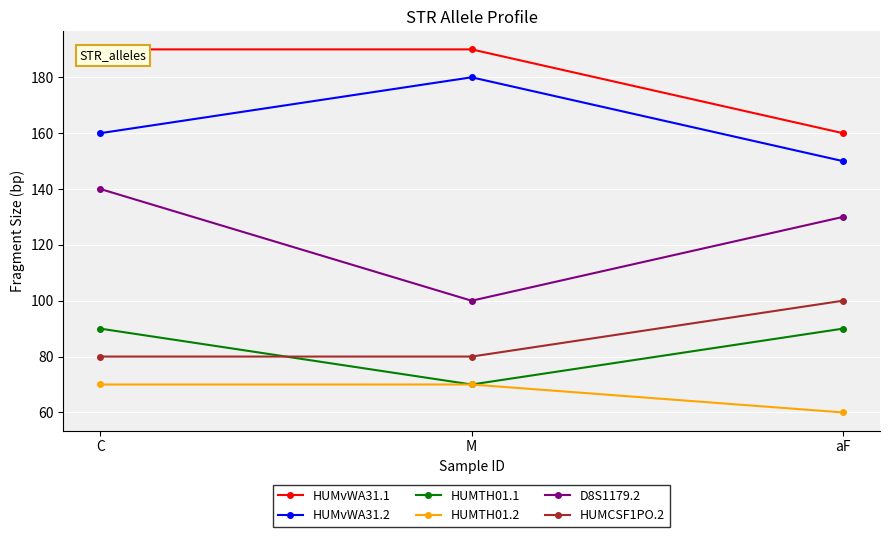

The value of HUMvWA31.2 at M is 276. True or false?

False